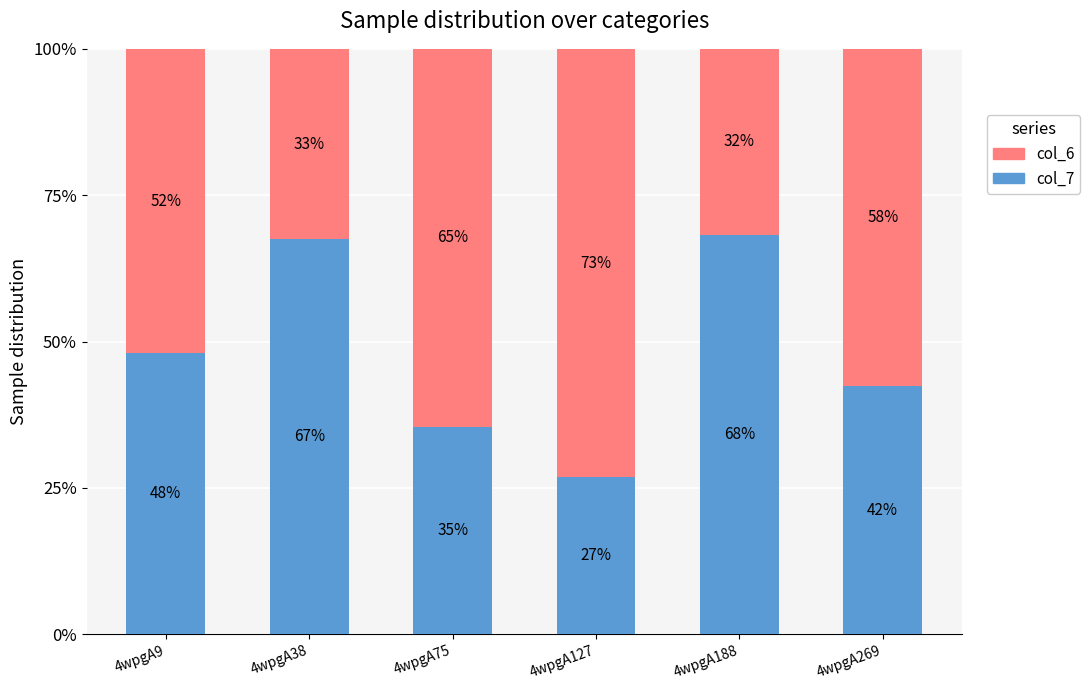

Which series has the largest range (max minus min)?

col_7